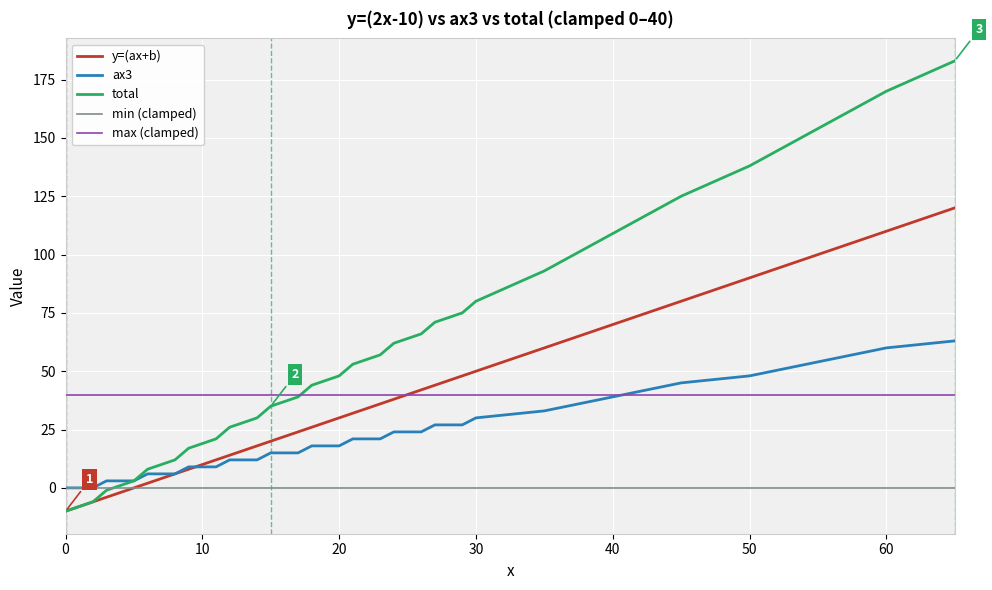

Which series has the largest total across all categories?

total